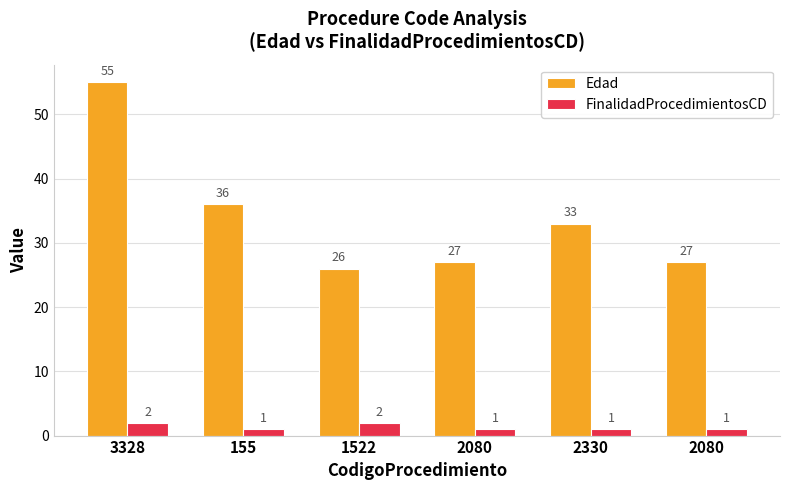

Between 3328 and 2330, which series saw the biggest shift?

Edad